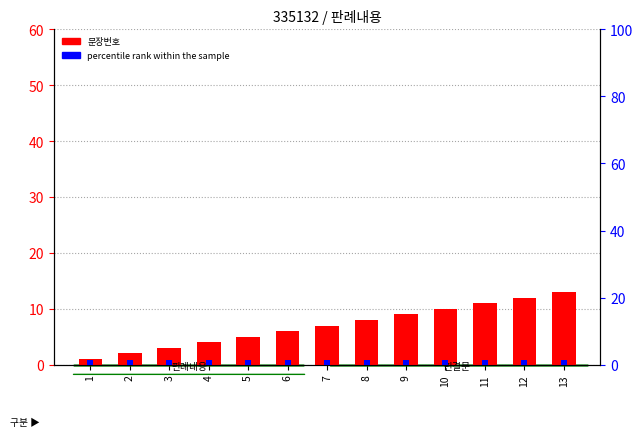

The value of 문장번호 at 5 is 5.0. True or false?

True